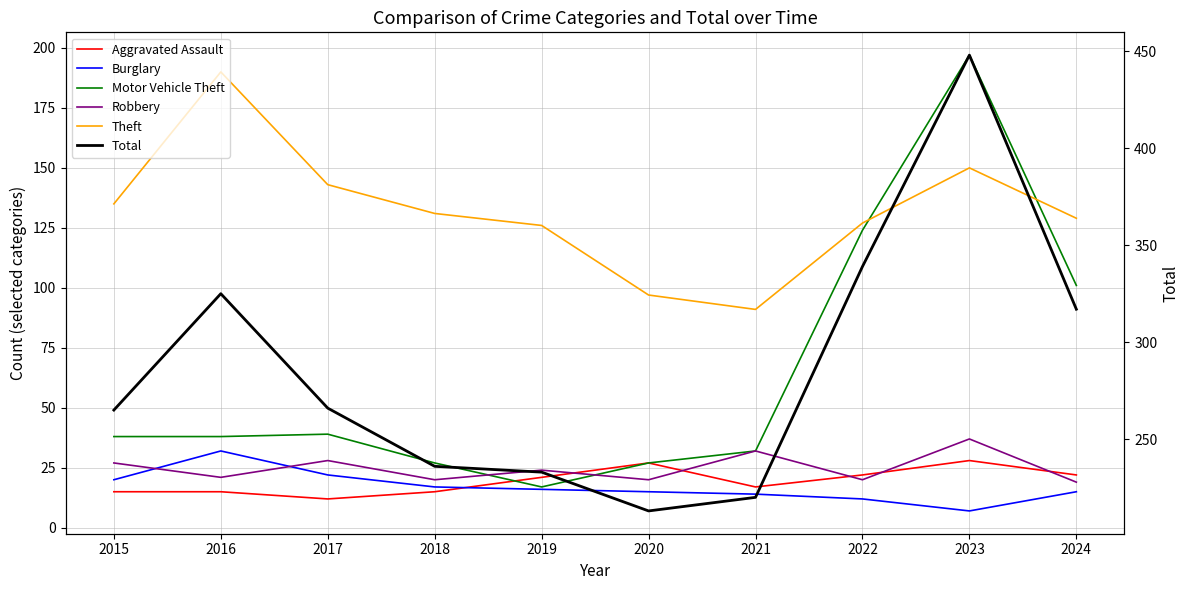

At 2020, list the series in order from smallest to largest.

Burglary, Robbery, Aggravated Assault, Motor Vehicle Theft, Theft, Total